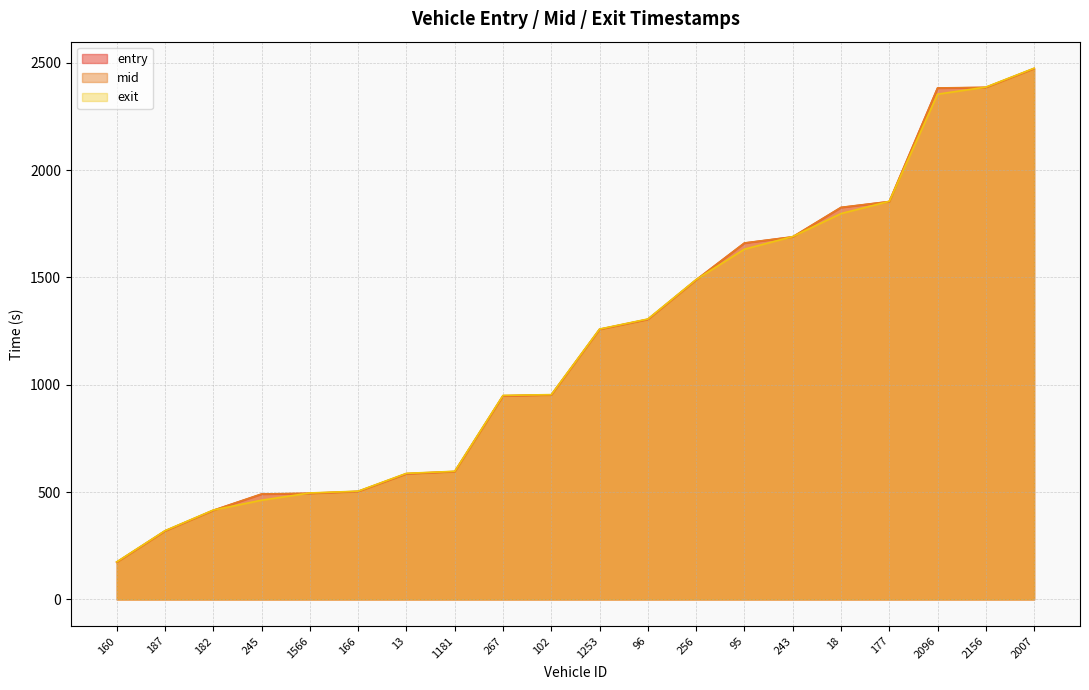

Reading left to right, transcribe all the data shown in this chart.

entry: 173.4	318.8	414.8	490.6	493.8	502.9	585.0	595.5	948.0	952.5	1257.9	1304.2	1488.3	1659.8	1688.6	1825.5	1852.9	2381.7	2384.6	2472.6
mid: 174.2	319.5	415.6	491.4	495.0	503.6	586.6	596.2	949.4	953.2	1258.6	1305.2	1489.1	1660.5	1689.3	1826.3	1853.6	2382.5	2385.4	2473.4
exit: 175.1	320.5	416.5	462.4	496.1	504.5	587.5	597.1	950.5	954.2	1259.6	1306.4	1490.1	1631.4	1690.3	1797.4	1854.5	2353.5	2386.4	2474.4